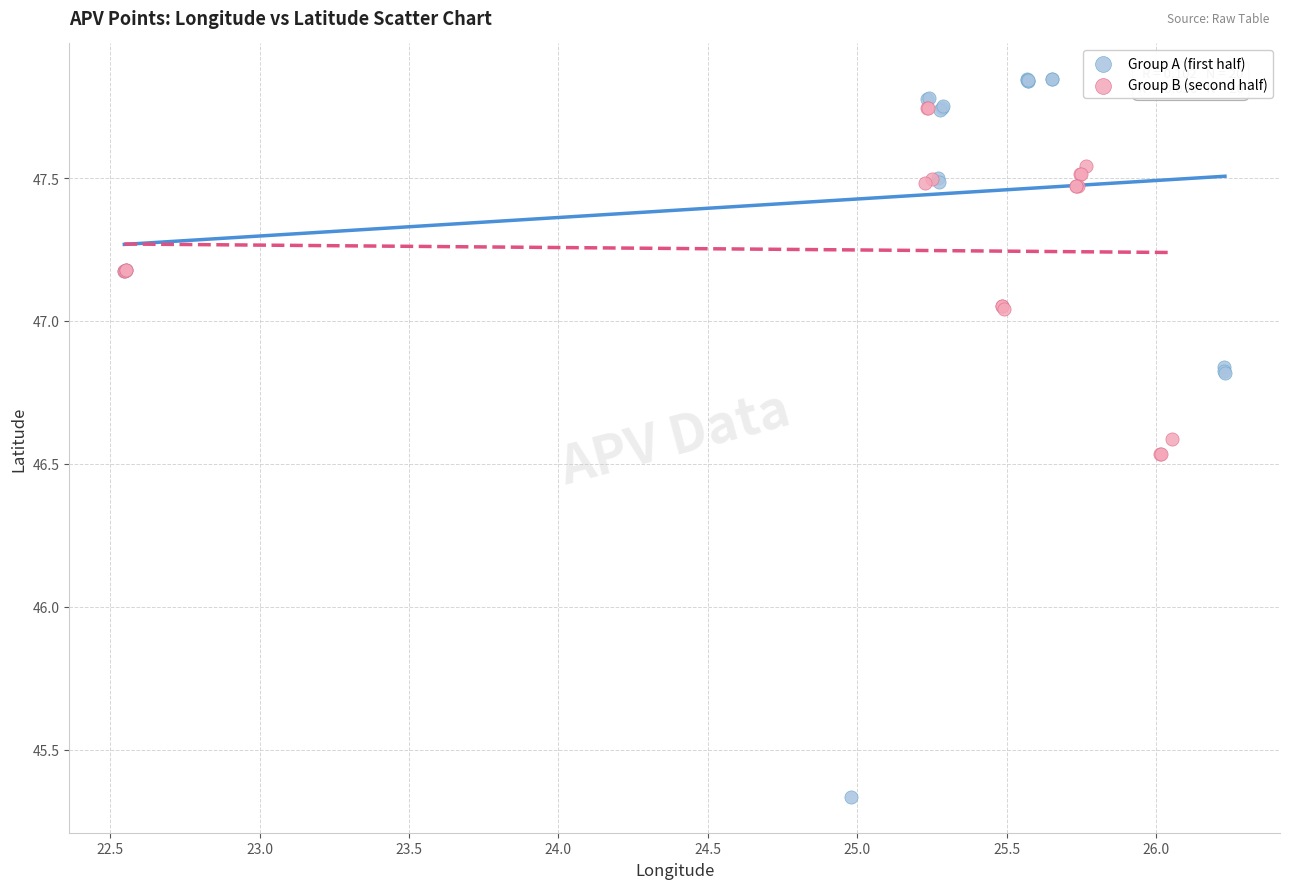

What are all the series names shown in the legend?

Group A (first half), Group B (second half)